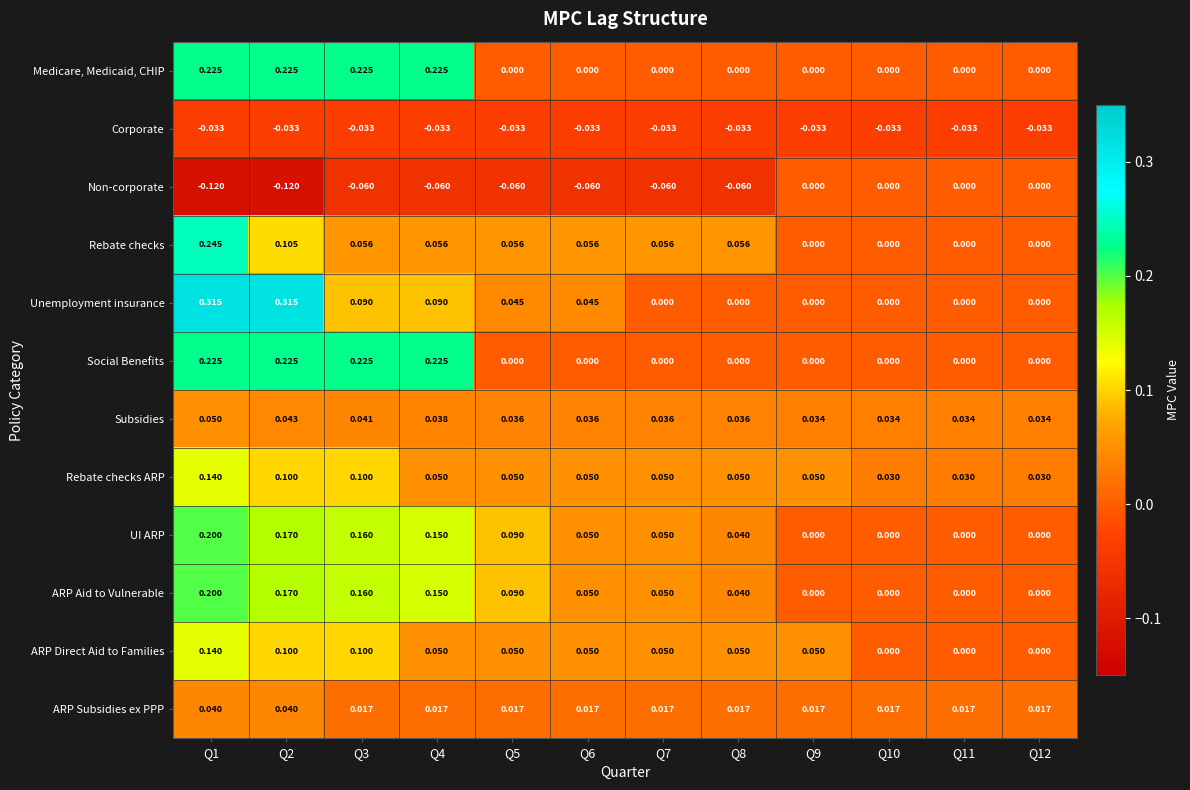

Which series changed the most between Q7 and Q9?

Non-corporate